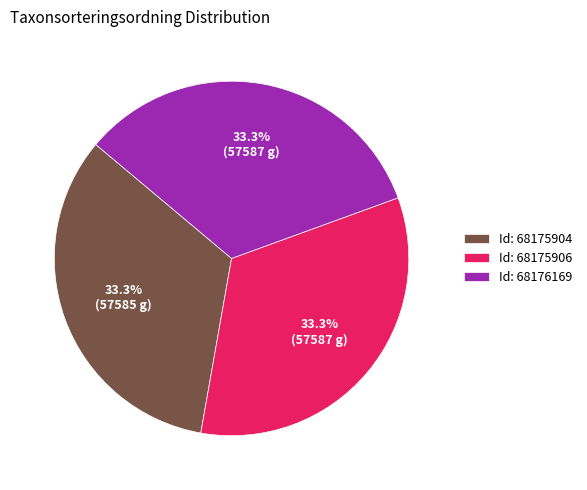

Is there a majority slice in this chart?

No